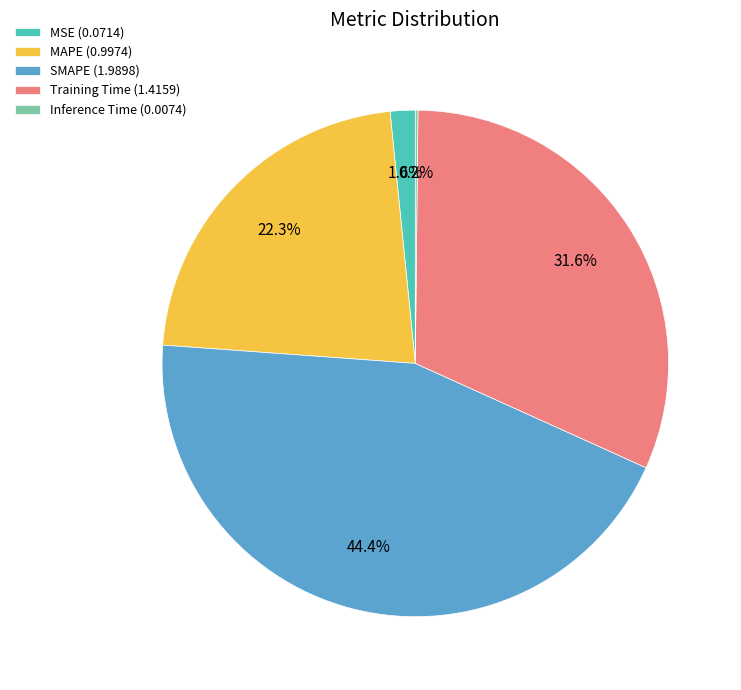

How much of the chart is everything except MAPE (0.9974)?

77.7%